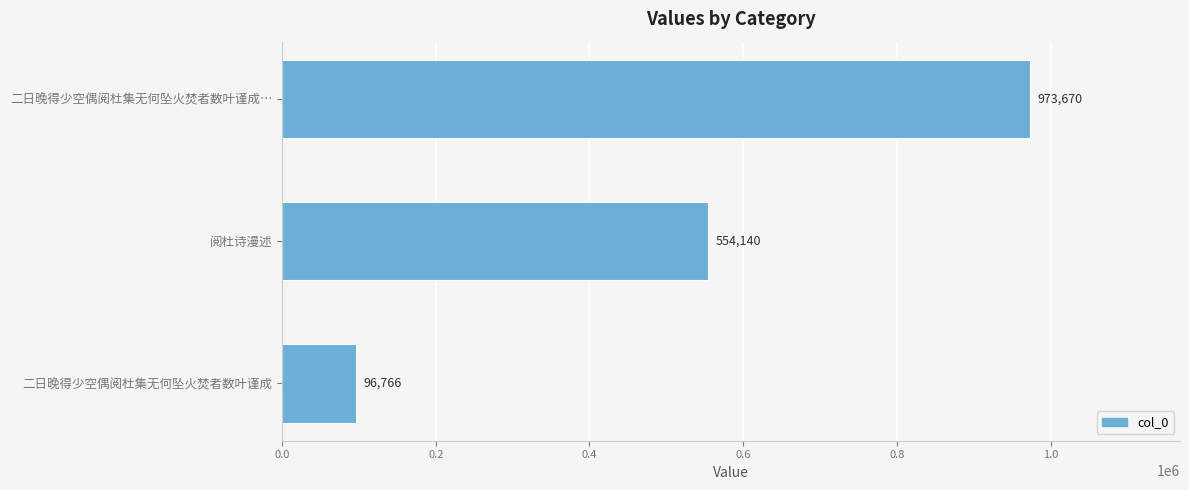

How many distinct data groups are displayed?

1